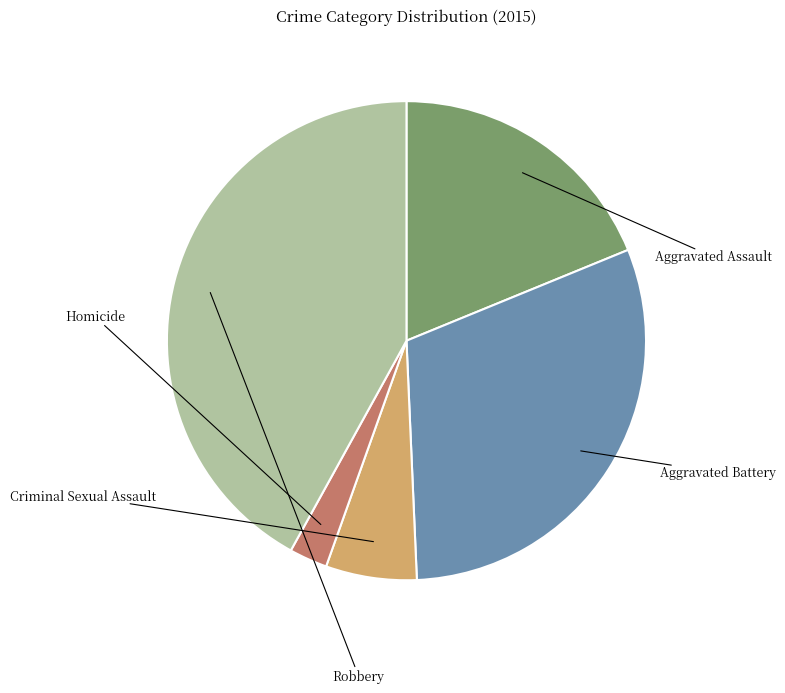

Which has a higher value, Criminal Sexual Assault or Aggravated Assault?

Aggravated Assault